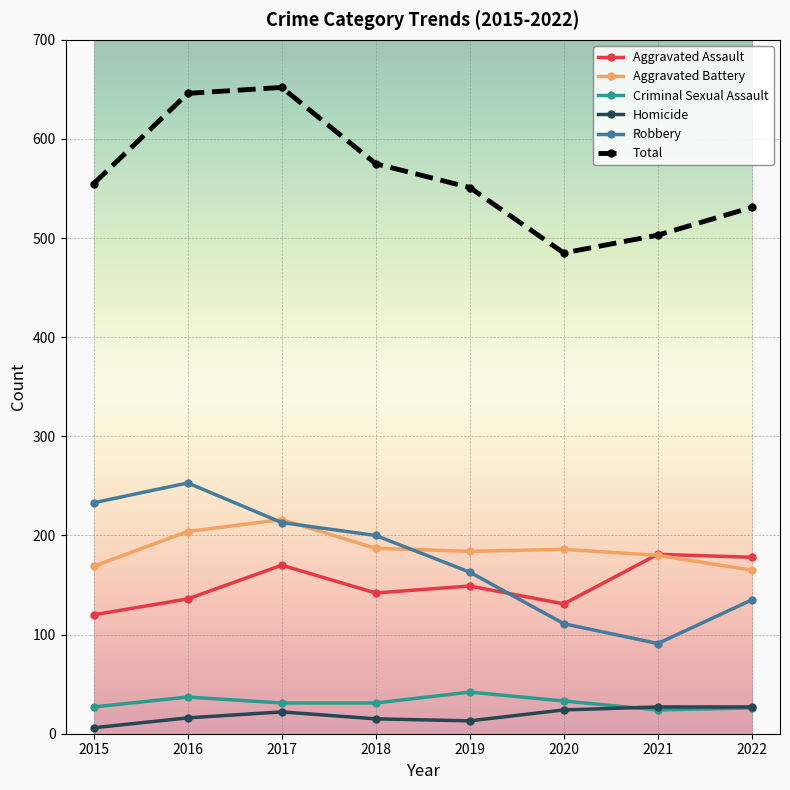

What is the highest value of the Robbery series?

253